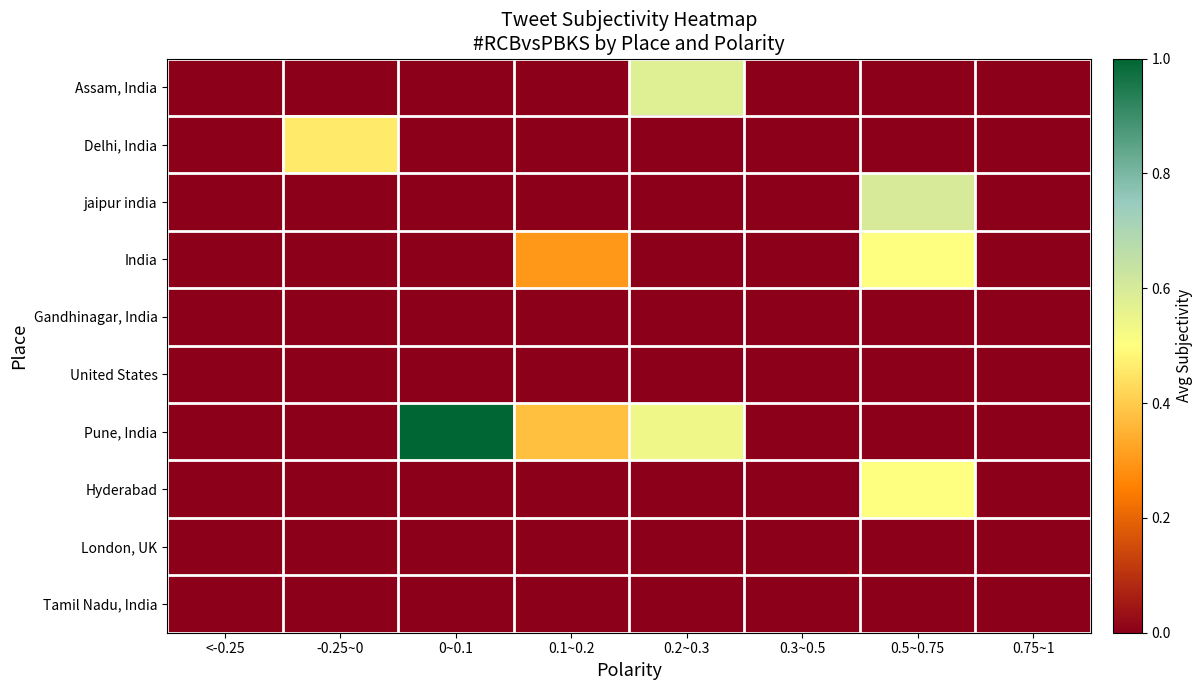

At which category is the sum across all series the highest?

0.5~0.75